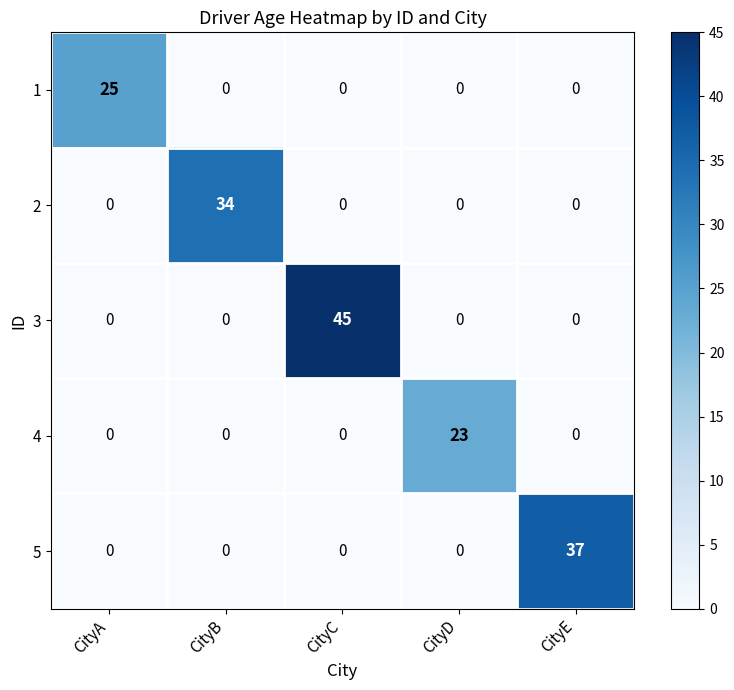

The 3 series shows 0 at CityE. True or false?

True